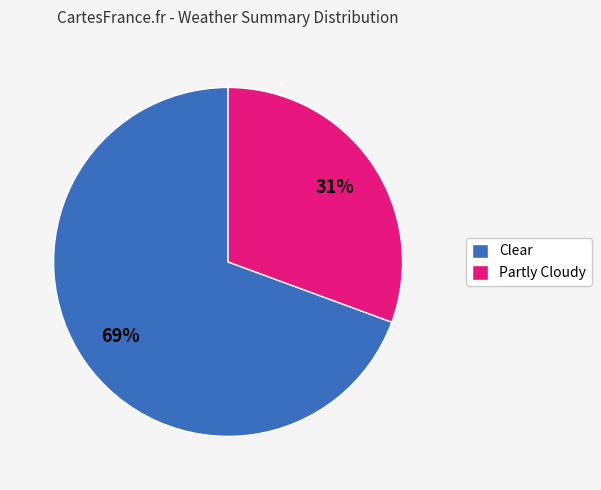

Does Partly Cloudy represent more than half of the total?

No